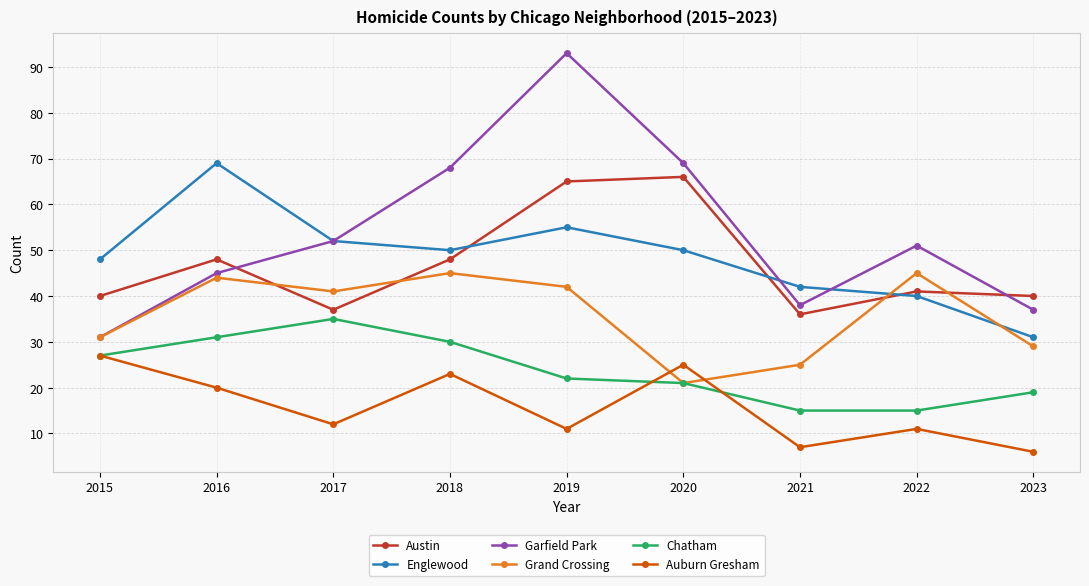

What is the sum of all Garfield Park values?

484